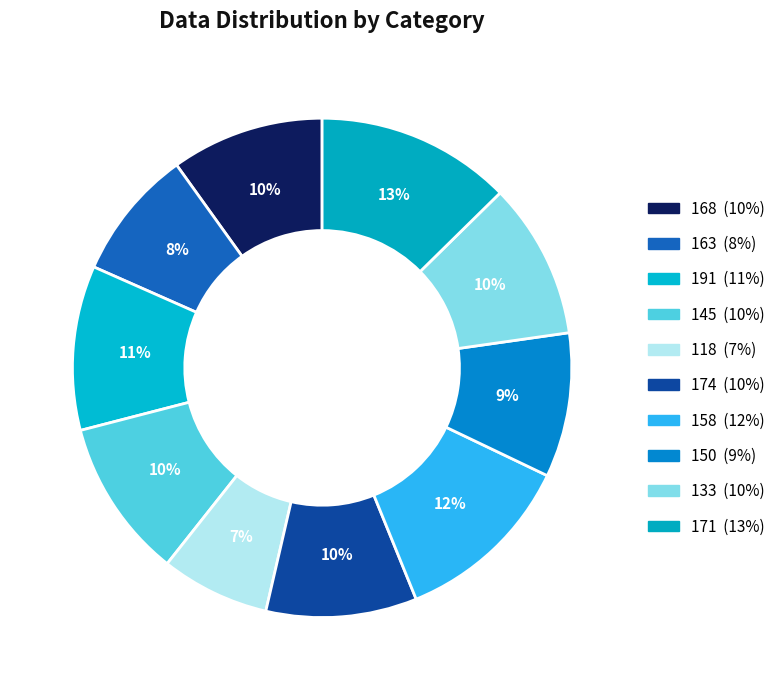

To the nearest percent, what is the combined percentage of 163 and 191?

19%